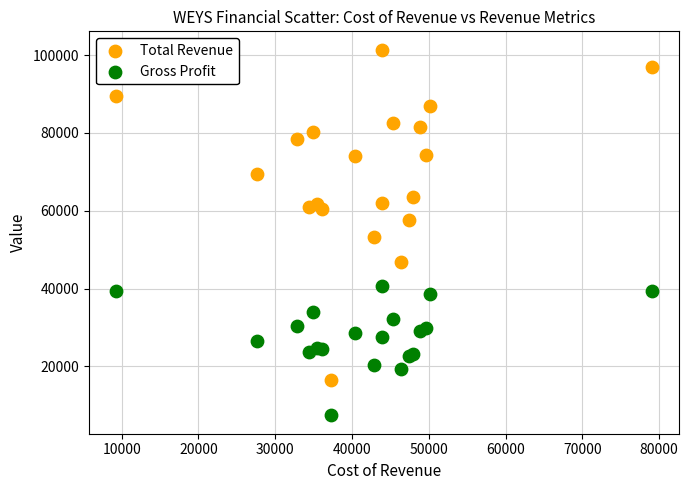

Across all series, what Y value is closest to 54400?

53200